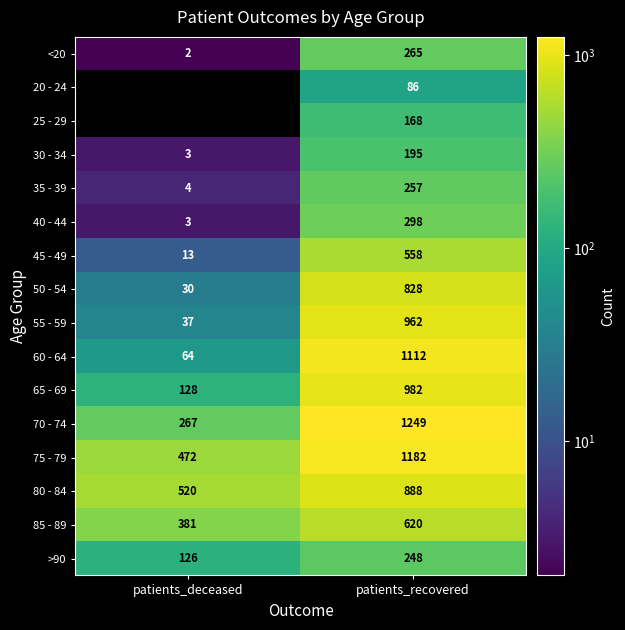

How many data points in 85 - 89 are less than 620?

1